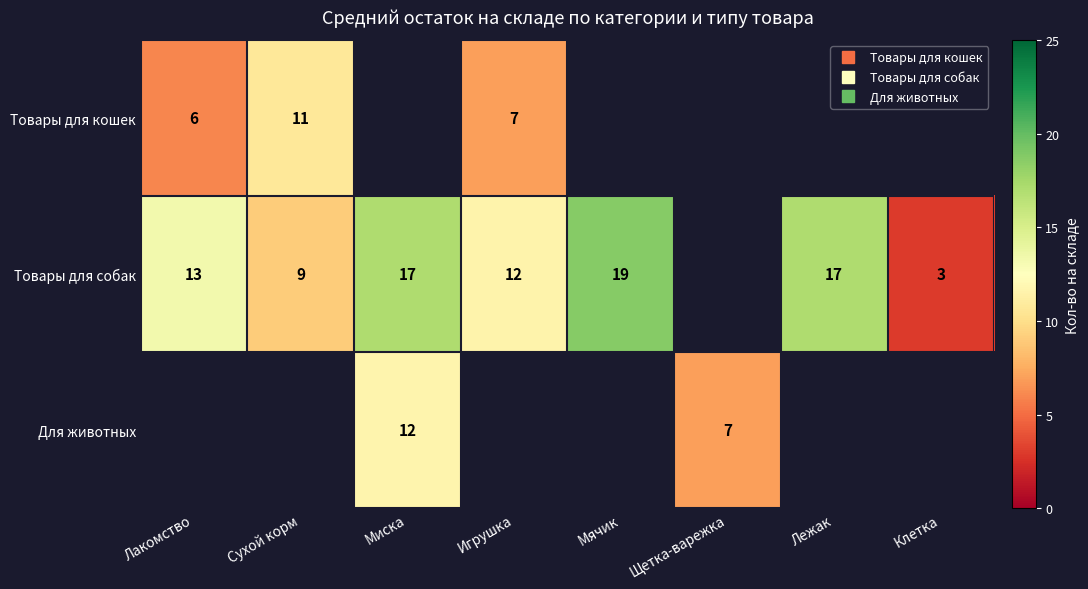

How many data points in Товары для собак are less than 17?

4